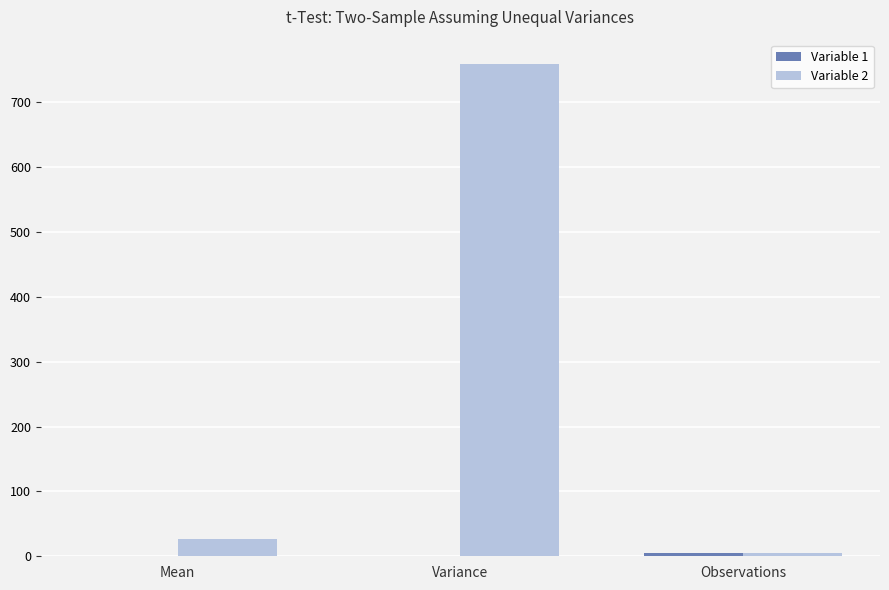

Which series has the largest total across all categories?

Variable 2